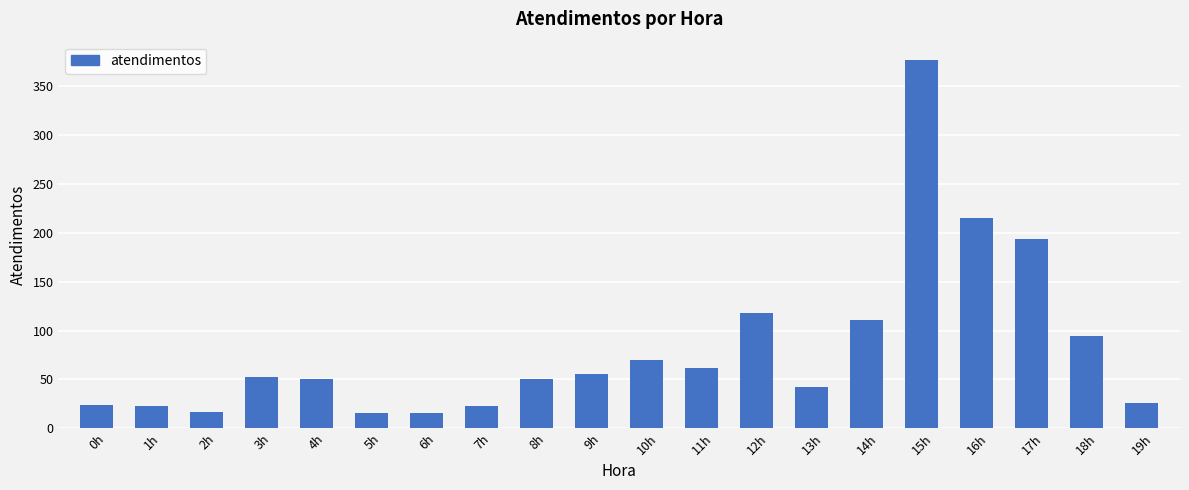

What is the smallest value displayed?

16